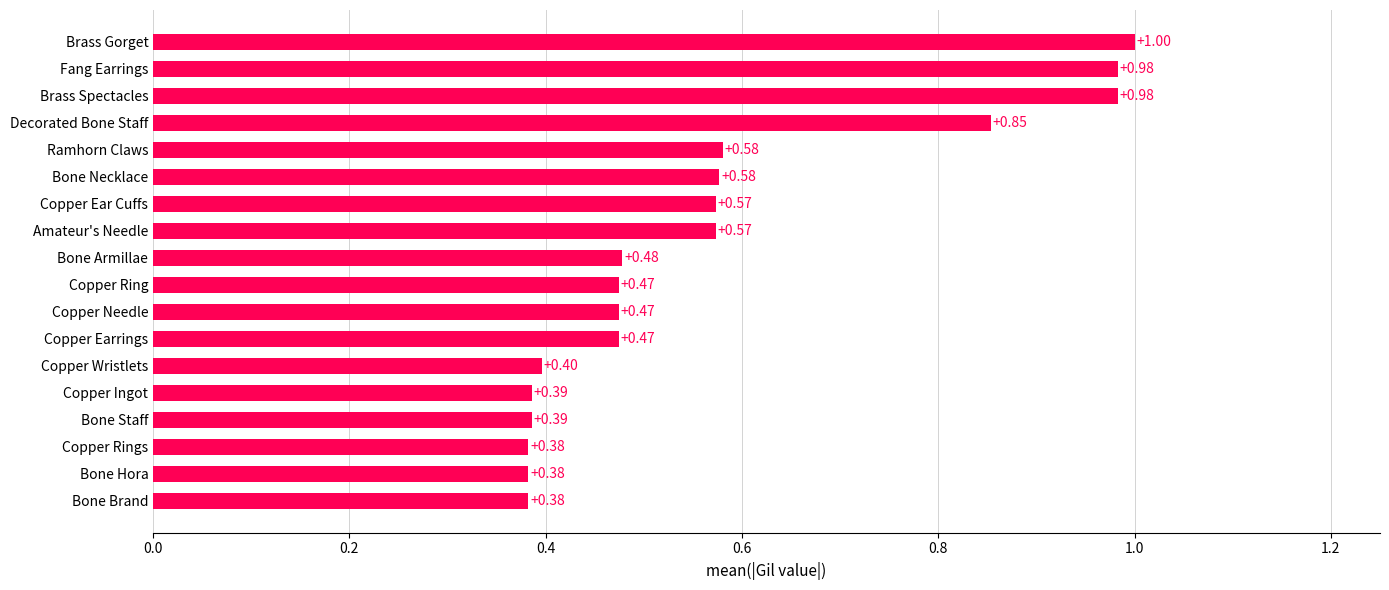

What is the label of the 9th bar from the bottom?

Copper Ring